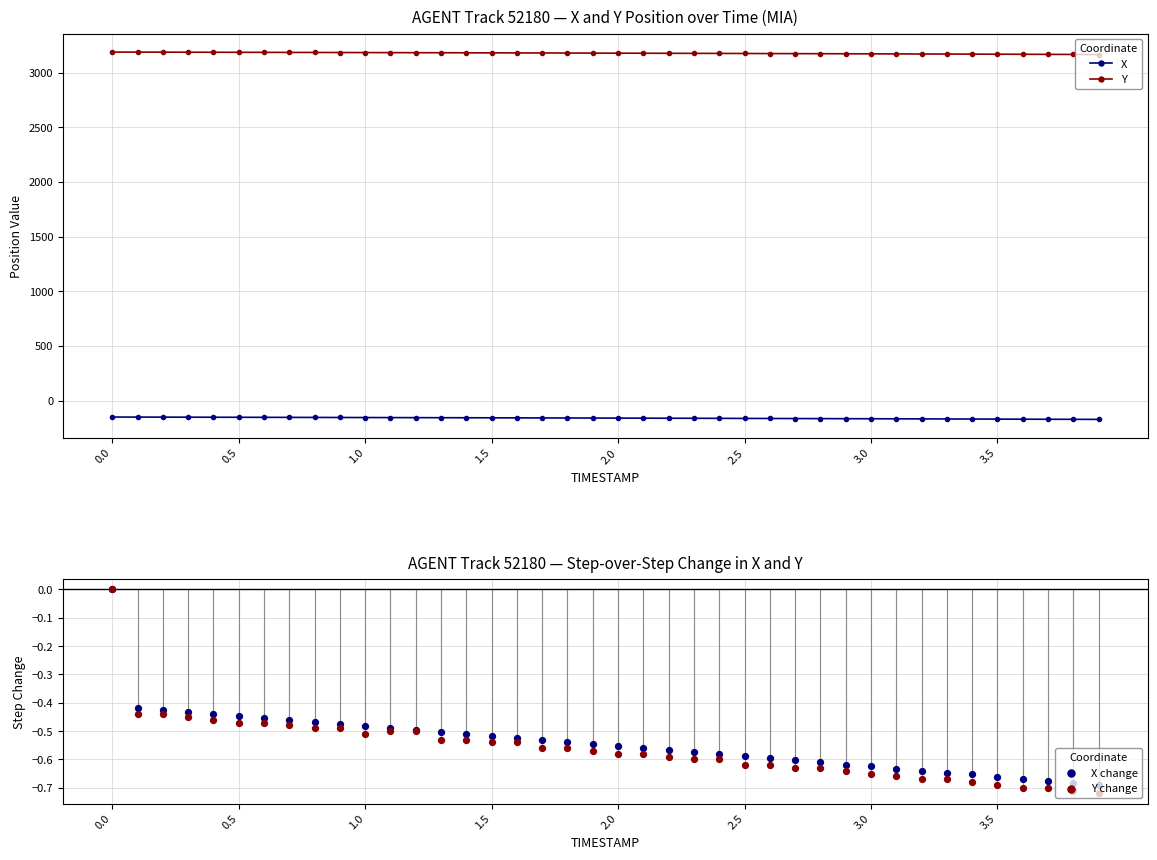

At how many categories does at least one series exceed 213?

40